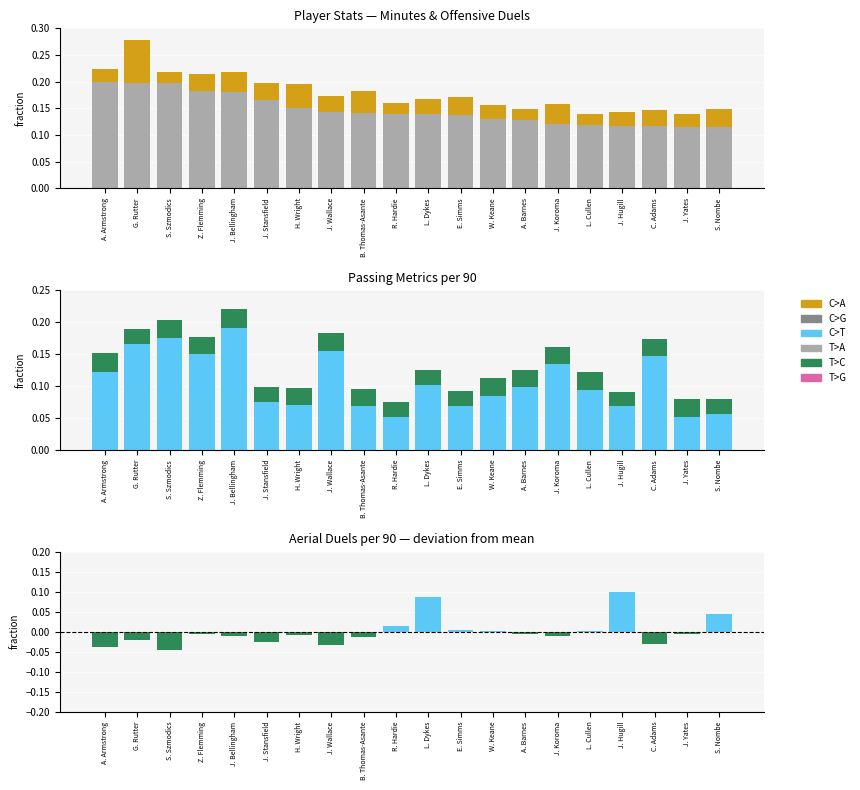

The Offensive duels per 90 series shows 0.0 at S. Nombe. True or false?

True